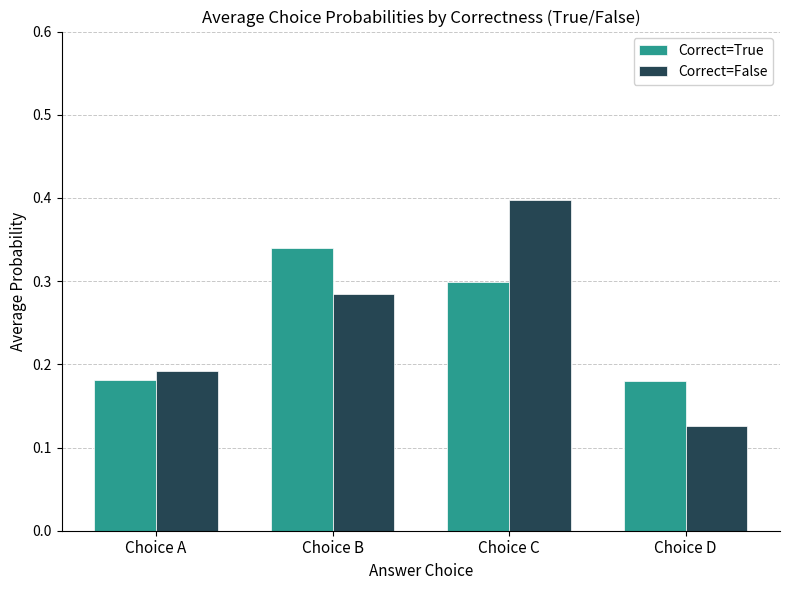

What is the total value across all series at Choice B?

0.6